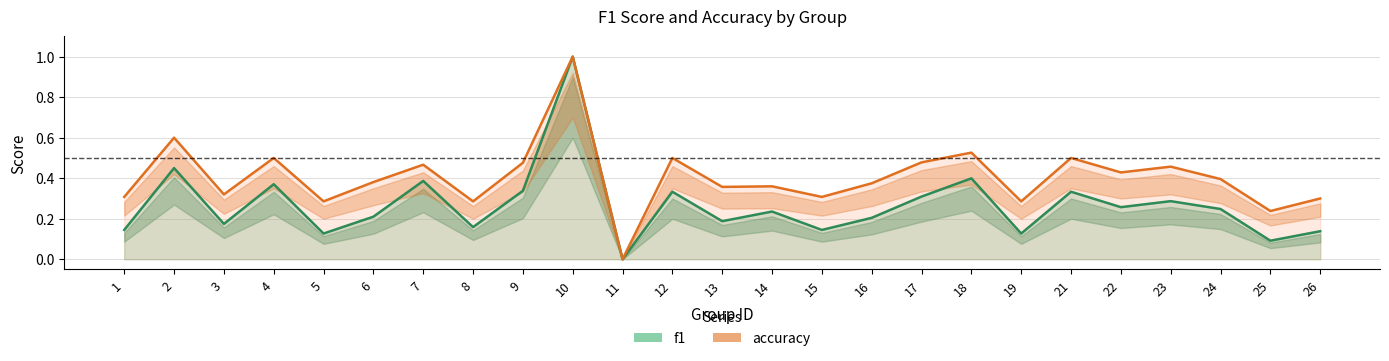

Where is the first local minimum for f1?

3